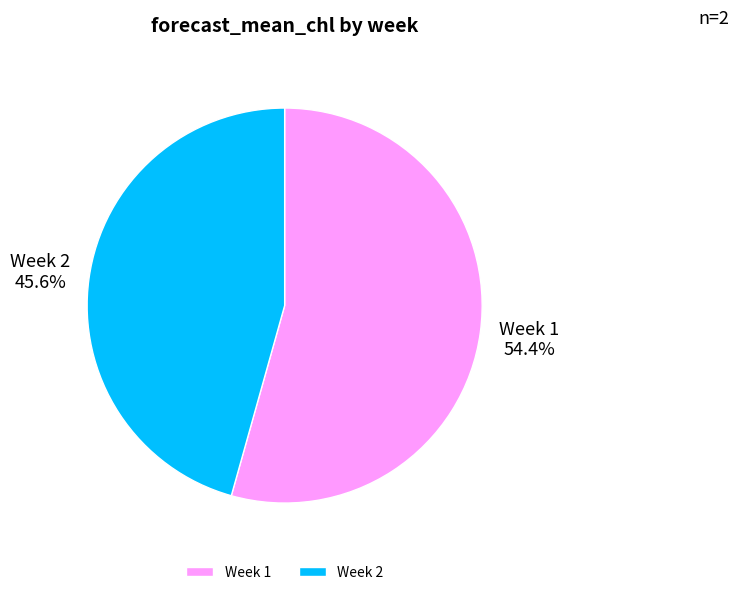

Which category has the biggest portion of the pie?

Week 1